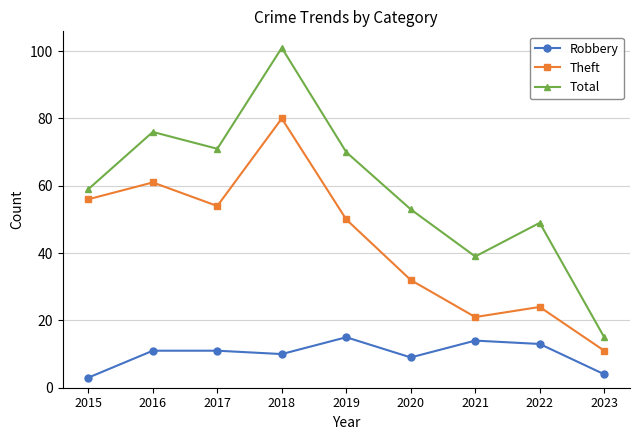

True or false: Total and Theft cross at least once.

False